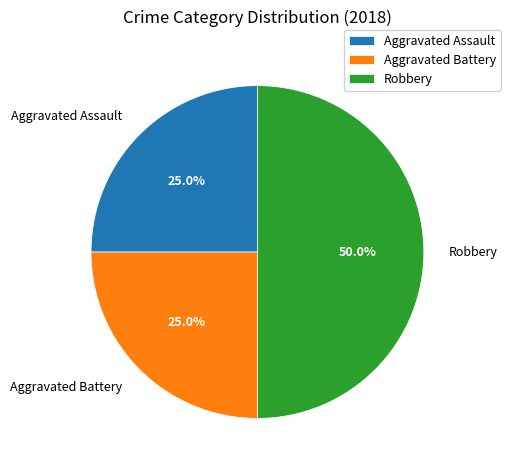

Which has a higher value, Robbery or Aggravated Assault?

Robbery